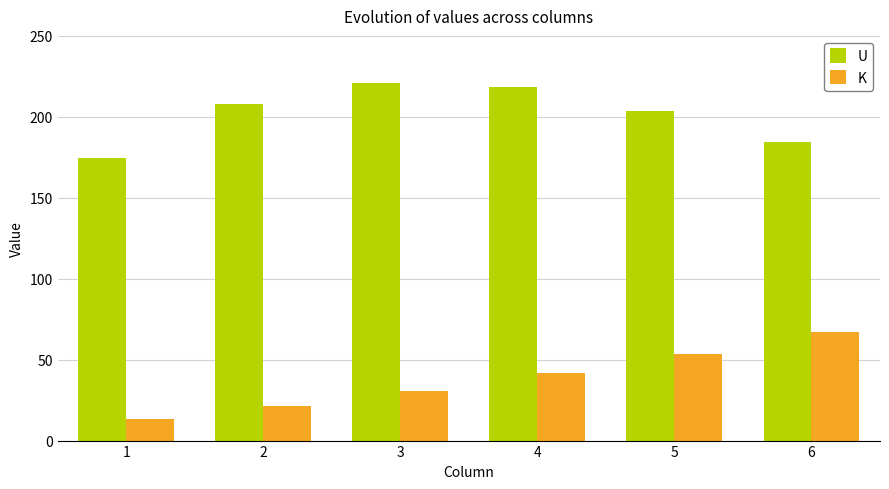

Is the value of U at 4 greater than the value of K at 2?

Yes